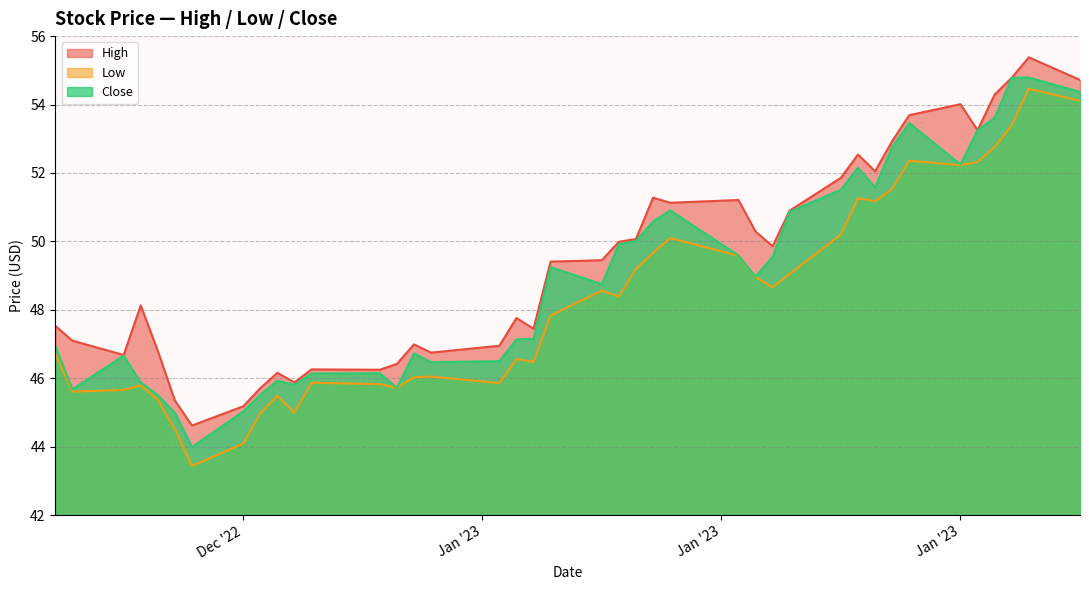

True or false: Low and High intersect in this chart.

False